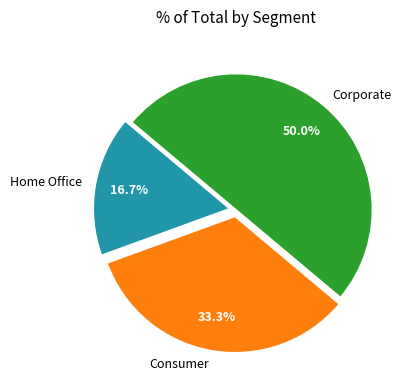

True or false: Consumer accounts for 23% of the total.

False